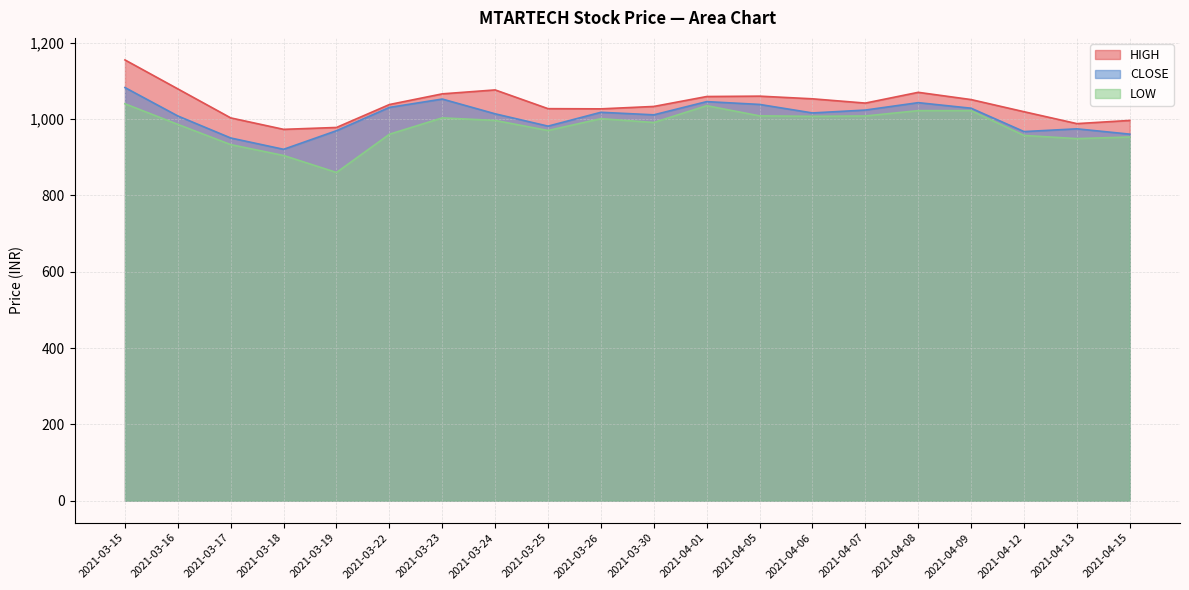

Rank the categories by LOW value from lowest to highest.

2021-03-19, 2021-03-18, 2021-03-17, 2021-04-13, 2021-04-15, 2021-04-12, 2021-03-22, 2021-03-25, 2021-03-16, 2021-03-30, 2021-03-24, 2021-03-26, 2021-03-23, 2021-04-06, 2021-04-07, 2021-04-05, 2021-04-09, 2021-04-08, 2021-04-01, 2021-03-15